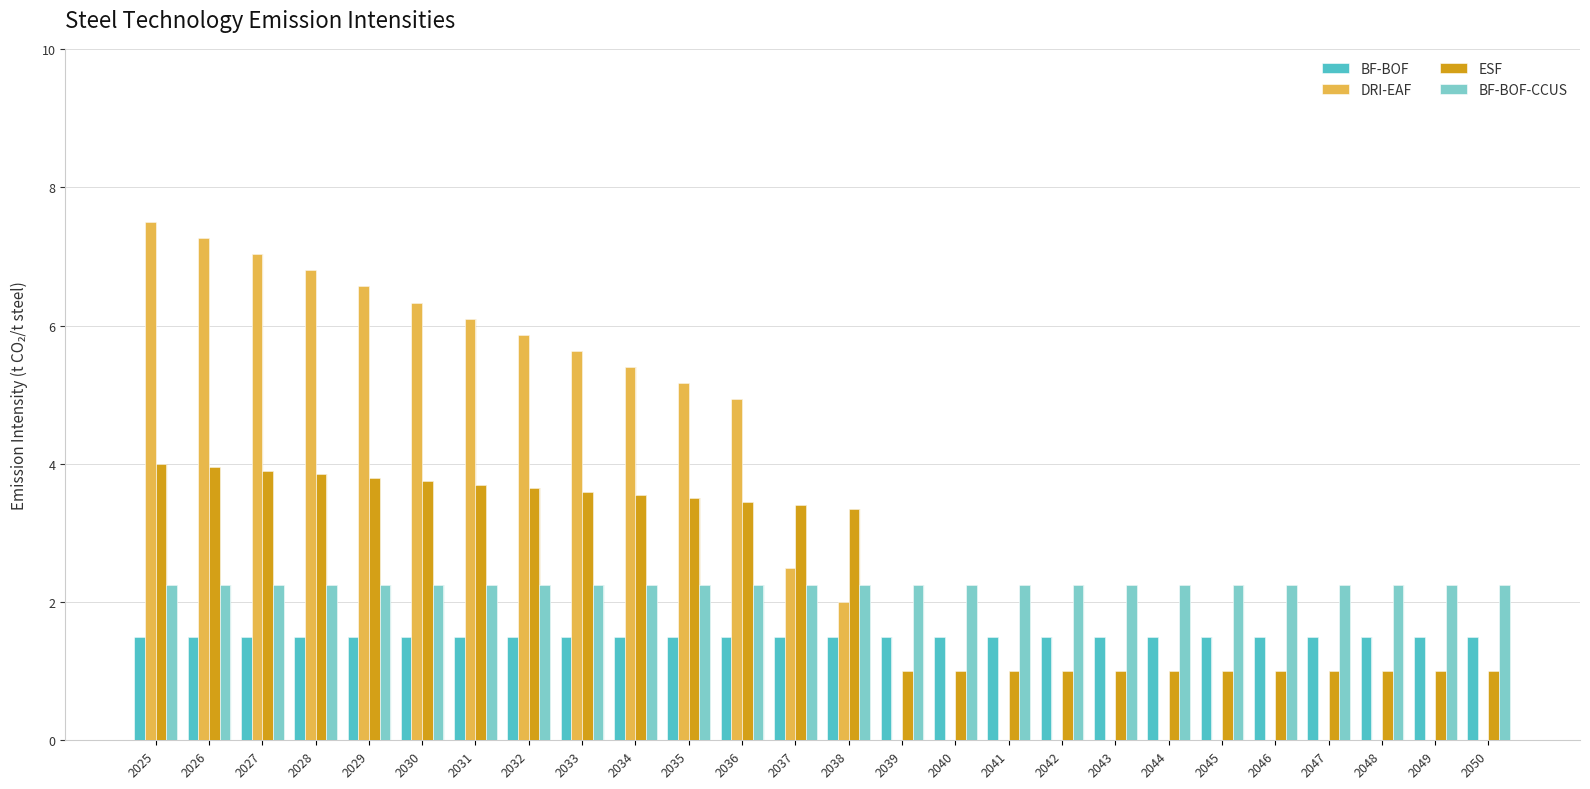

Reading right to left, what are all the values shown in this chart?

BF-BOF: 2050=1.5	2049=1.5	2048=1.5	2047=1.5	2046=1.5	2045=1.5	2044=1.5	2043=1.5	2042=1.5	2041=1.5	2040=1.5	2039=1.5	2038=1.5	2037=1.5	2036=1.5	2035=1.5	2034=1.5	2033=1.5	2032=1.5	2031=1.5	2030=1.5	2029=1.5	2028=1.5	2027=1.5	2026=1.5	2025=1.5
DRI-EAF: 2050=0.0	2049=0.0	2048=0.0	2047=0.0	2046=0.0	2045=0.0	2044=0.0	2043=0.0	2042=0.0	2041=0.0	2040=0.0	2039=0.0	2038=2.0	2037=2.5	2036=4.9	2035=5.2	2034=5.4	2033=5.6	2032=5.9	2031=6.1	2030=6.3	2029=6.6	2028=6.8	2027=7.0	2026=7.3	2025=7.5
ESF: 2050=1.0	2049=1.0	2048=1.0	2047=1.0	2046=1.0	2045=1.0	2044=1.0	2043=1.0	2042=1.0	2041=1.0	2040=1.0	2039=1.0	2038=3.4	2037=3.4	2036=3.5	2035=3.5	2034=3.5	2033=3.6	2032=3.6	2031=3.7	2030=3.8	2029=3.8	2028=3.9	2027=3.9	2026=4.0	2025=4.0
BF-BOF-CCUS: 2050=2.2	2049=2.2	2048=2.2	2047=2.2	2046=2.2	2045=2.2	2044=2.2	2043=2.2	2042=2.2	2041=2.2	2040=2.2	2039=2.2	2038=2.2	2037=2.2	2036=2.2	2035=2.2	2034=2.2	2033=2.2	2032=2.2	2031=2.2	2030=2.2	2029=2.2	2028=2.2	2027=2.2	2026=2.2	2025=2.2